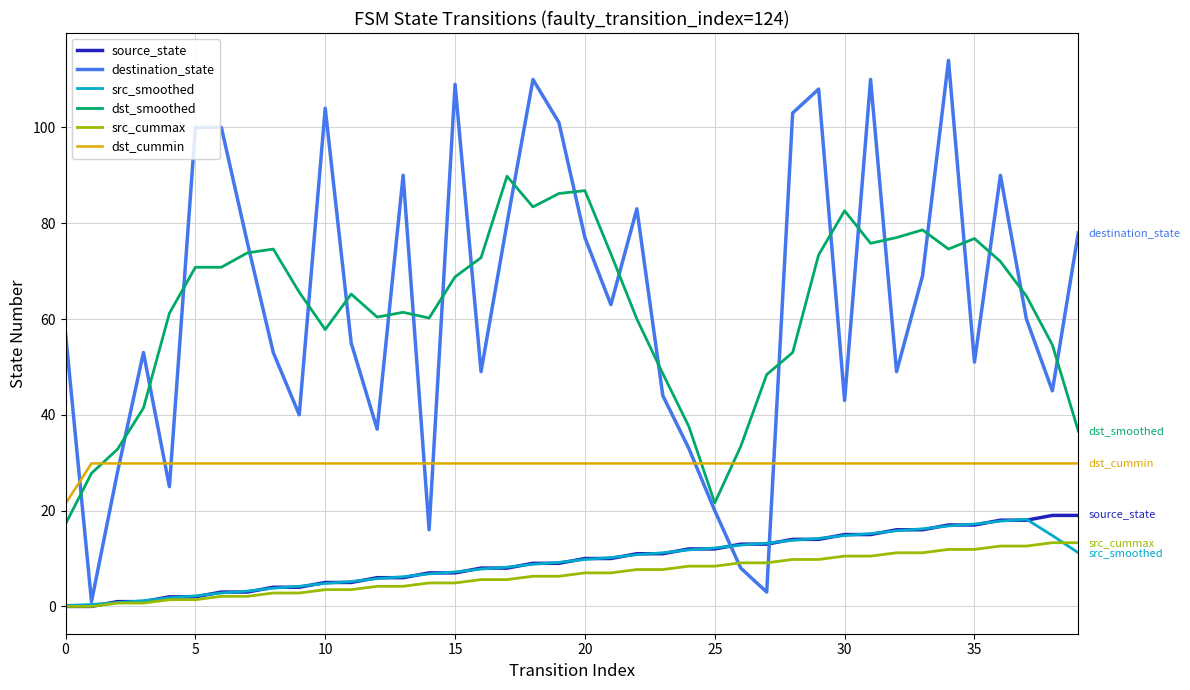

What is the maximum value for dst_cummin?

29.9